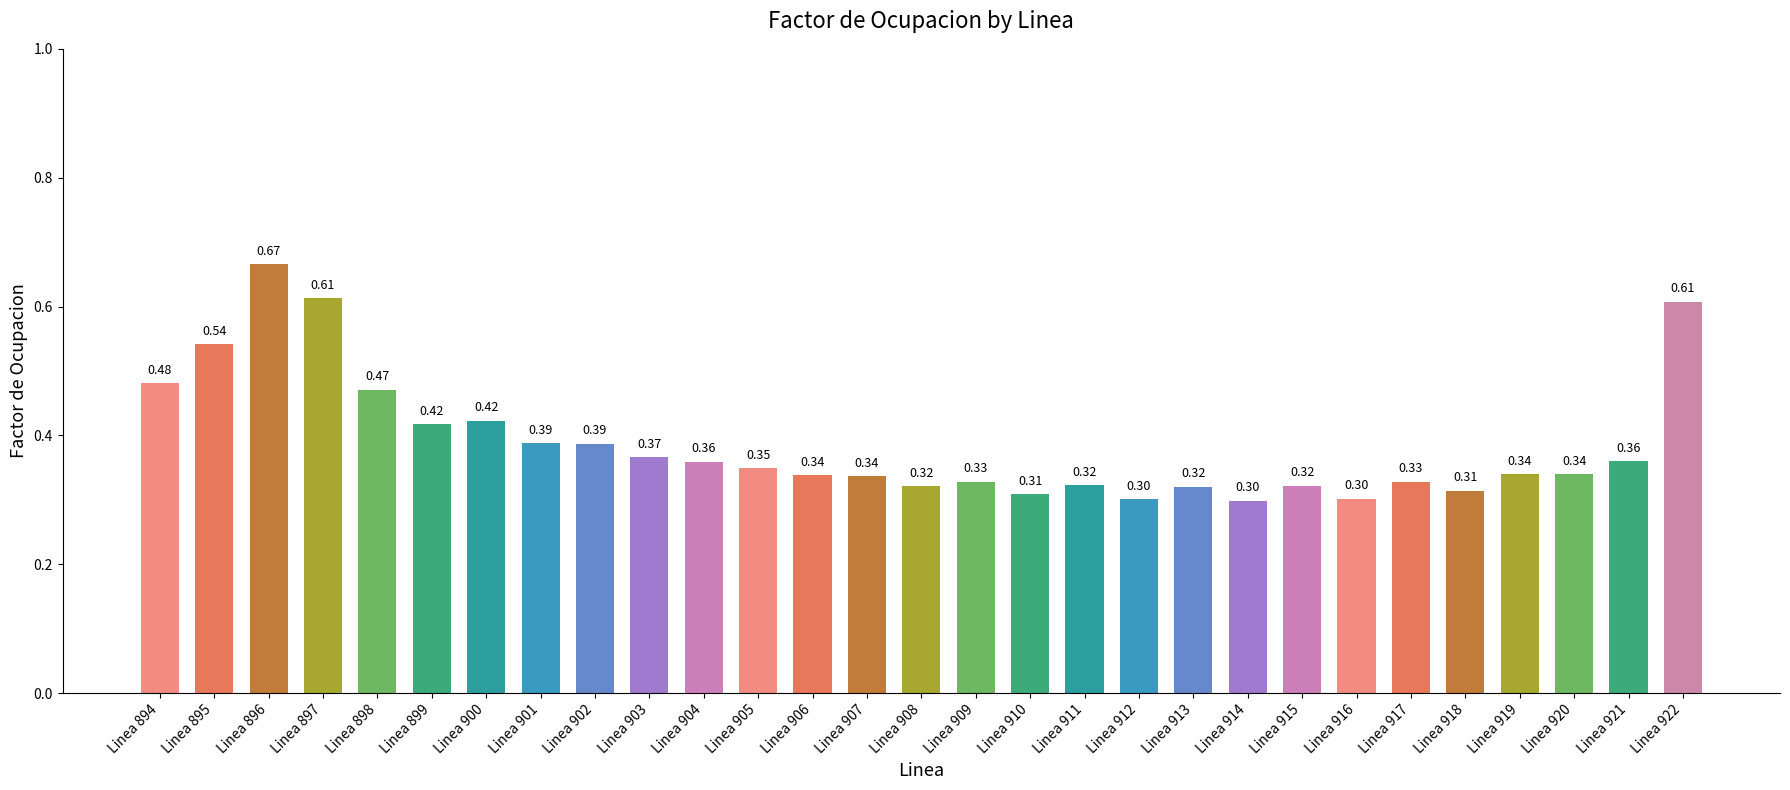

Count the number of data series in this chart.

1